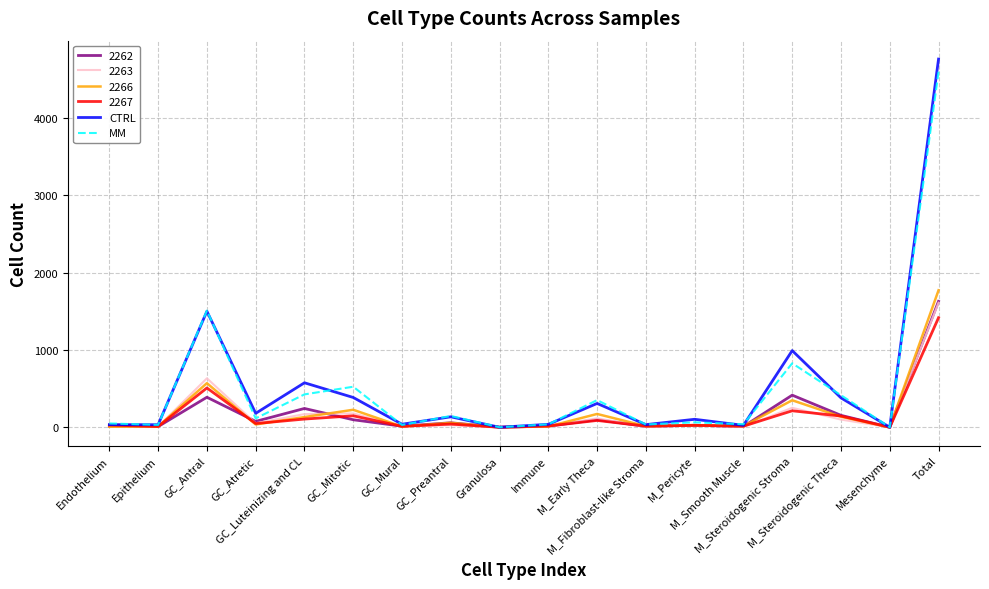

What is the highest value of the 2263 series?

1611